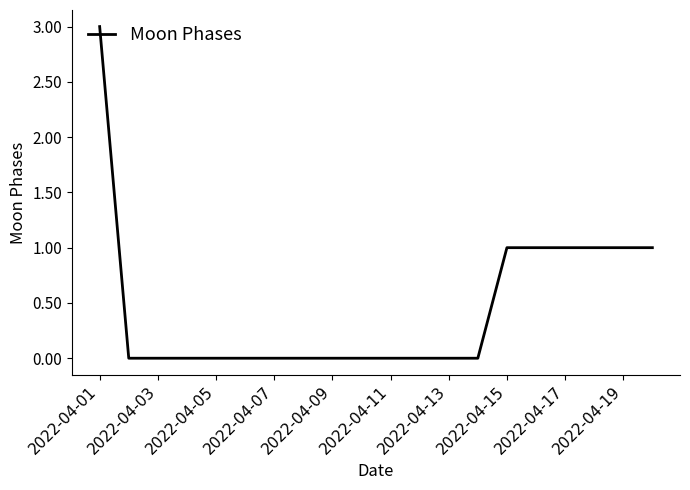

What is the maximum value shown in the chart?

3